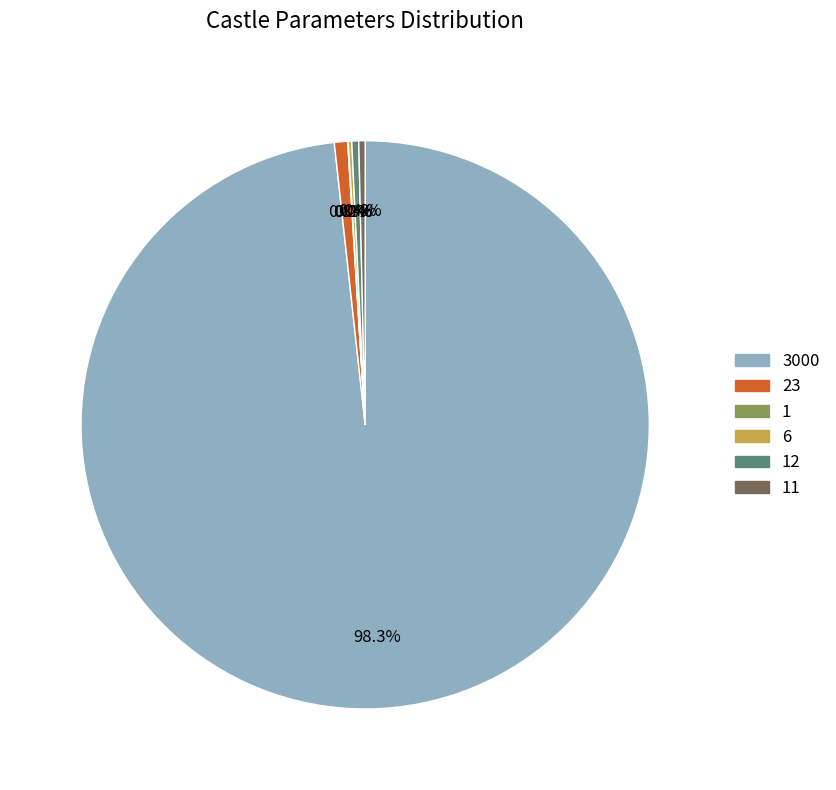

Does any single category account for the majority?

Yes